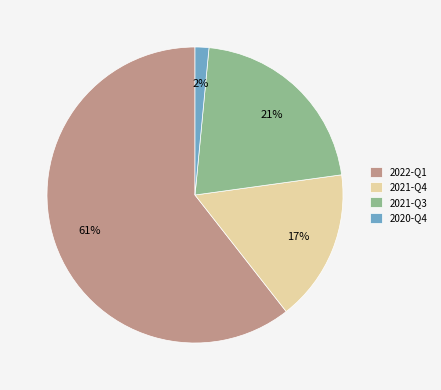

To the nearest percent, what percentage of the pie is 2020-Q4?

2%